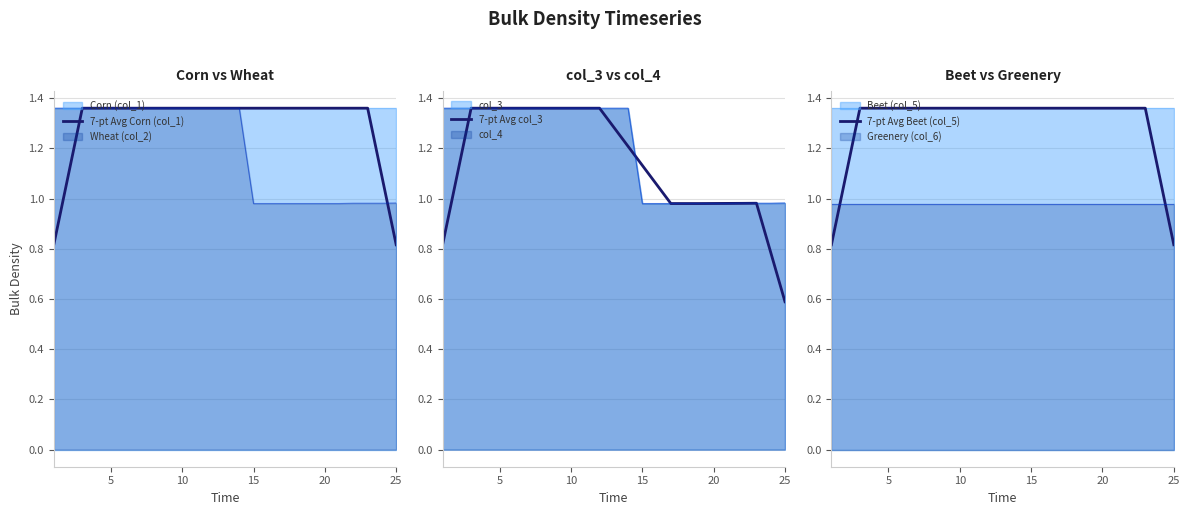

How many values in the 7-pt Avg col_3 series exceed 1?

15